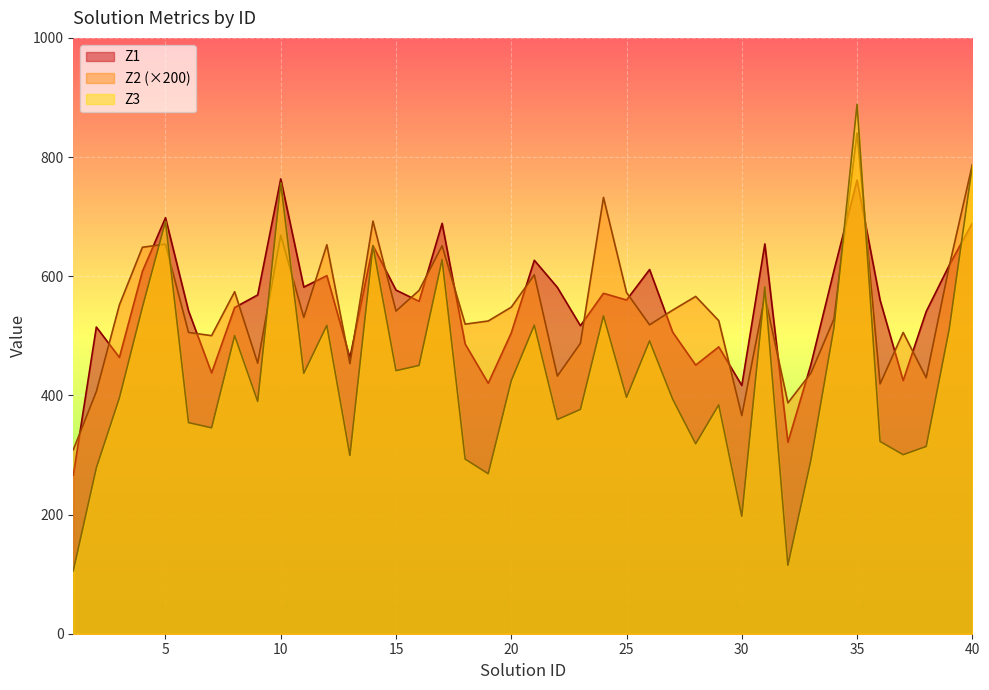

Between which two adjacent categories do Z3 and Z1 first intersect?

34 and 35